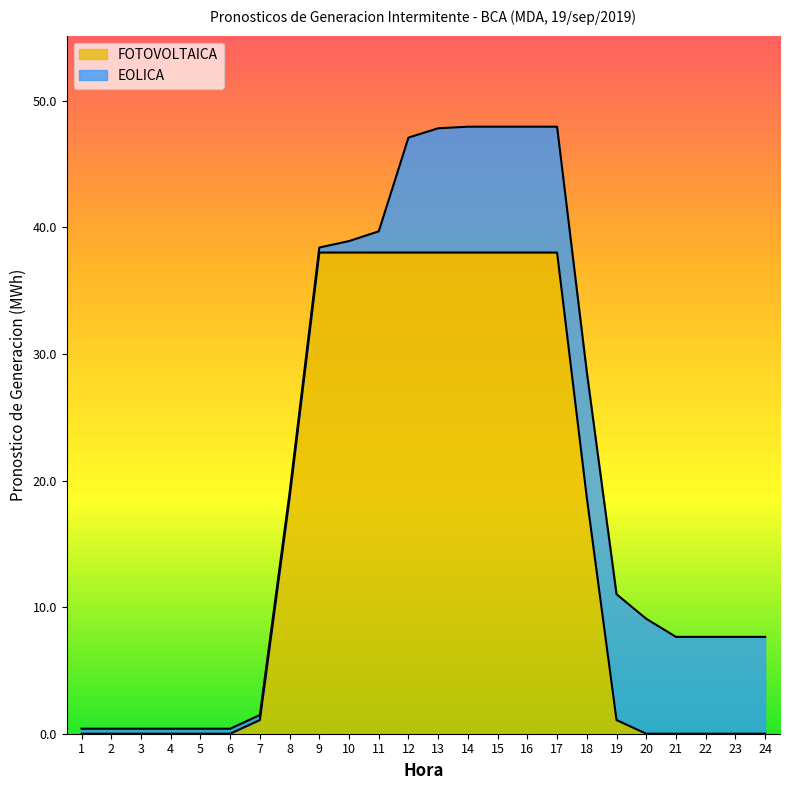

The value at 2 is -14.1. True or false?

False